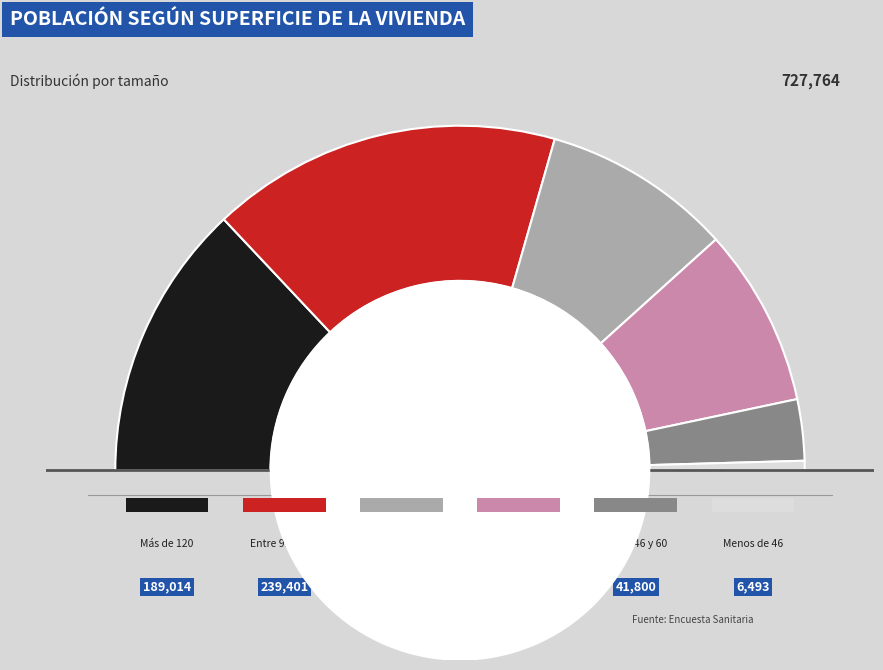

To the nearest percent, what is the difference between the Menos de 46 and Entre 76 y 90 slice percentages?

17%